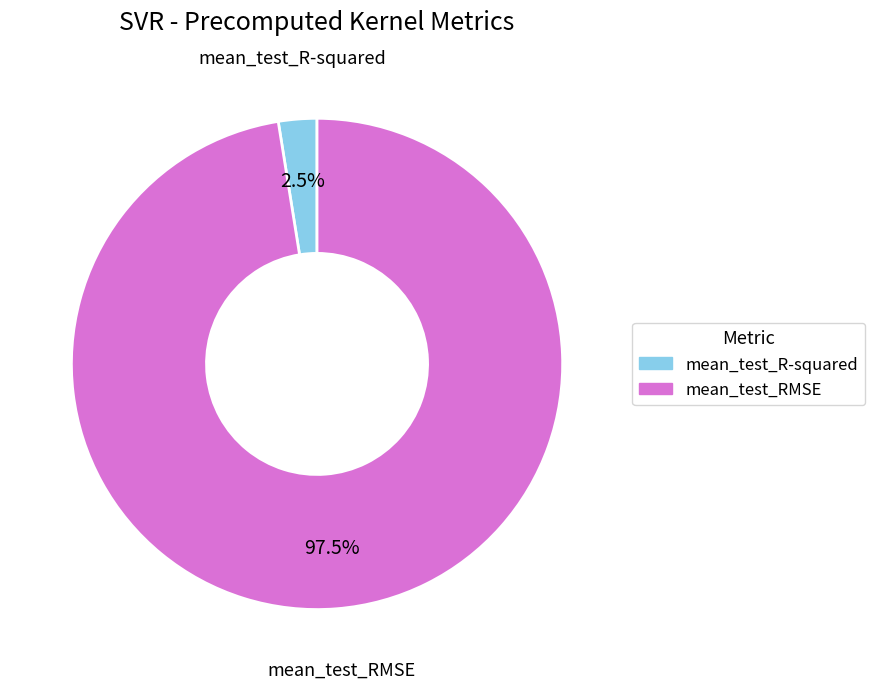

Which category has the smallest portion of the pie?

mean_test_R-squared